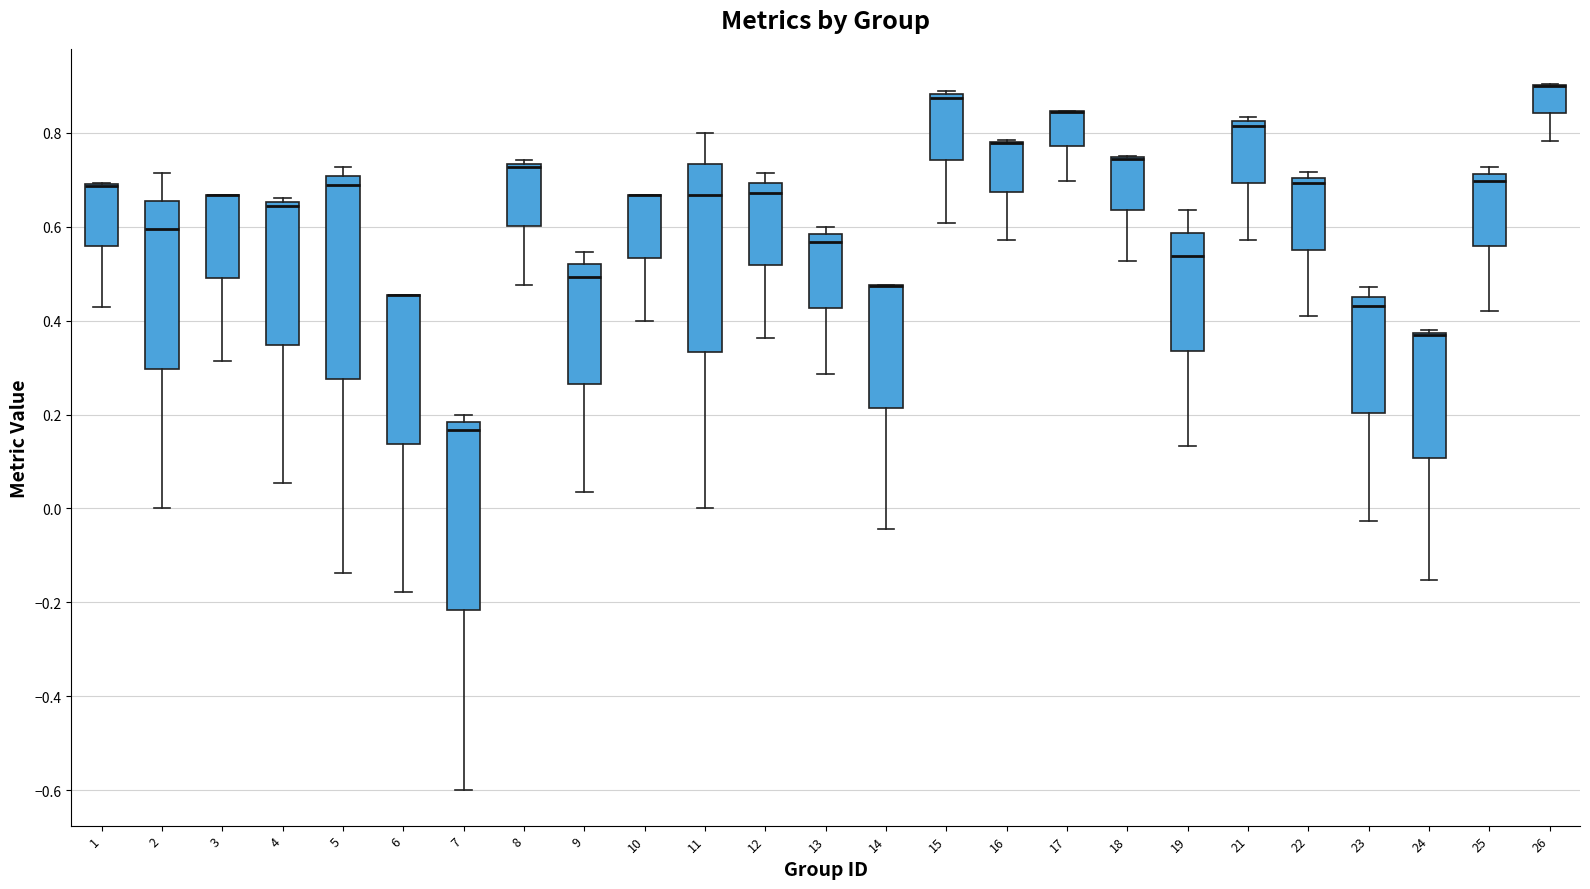

Reading left to right, transcribe this box plot: for each box, give where its median line is, the range the box spans, and where its two whiskers end, as read against the y-axis. The values are not printed on the chart, so give them approximately, as read against the axis.

1: median 0.68 (drawn on the box's upper edge), box 0.56 to 0.70, whiskers 0.42 to 0.70
2: median 0.60, box 0.30 to 0.66, whiskers 0.00 to 0.72
3: median 0.66 (drawn on the box's upper edge), box 0.50 to 0.66, whiskers 0.32 to 0.66
4: median 0.64, box 0.34 to 0.66, whiskers 0.06 to 0.66 (just above the box's upper edge)
5: median 0.68, box 0.28 to 0.70, whiskers -0.14 to 0.72
6: median 0.46 (drawn on the box's upper edge), box 0.14 to 0.46, whiskers -0.18 to 0.46
7: median 0.16, box -0.22 to 0.18, whiskers -0.60 to 0.20
8: median 0.72, box 0.60 to 0.74, whiskers 0.48 to 0.74 (just above the box's upper edge)
9: median 0.50, box 0.26 to 0.52, whiskers 0.04 to 0.54
10: median 0.66 (drawn on the box's upper edge), box 0.54 to 0.66, whiskers 0.40 to 0.66
11: median 0.66, box 0.34 to 0.74, whiskers 0.00 to 0.80
12: median 0.68, box 0.52 to 0.70, whiskers 0.36 to 0.72
13: median 0.56, box 0.42 to 0.58, whiskers 0.28 to 0.60
14: median 0.48 (drawn on the box's upper edge), box 0.22 to 0.48, whiskers -0.04 to 0.48
15: median 0.88 (just below the box's upper edge), box 0.74 to 0.88, whiskers 0.60 to 0.88 (just above the box's upper edge)
16: median 0.78 (drawn on the box's upper edge), box 0.68 to 0.78, whiskers 0.58 to 0.78
17: median 0.84 (drawn on the box's upper edge), box 0.78 to 0.84, whiskers 0.70 to 0.84
18: median 0.74 (drawn on the box's upper edge), box 0.64 to 0.74, whiskers 0.52 to 0.76
19: median 0.54, box 0.34 to 0.58, whiskers 0.14 to 0.64
21: median 0.82 (just below the box's upper edge), box 0.70 to 0.82, whiskers 0.58 to 0.84
22: median 0.70 (just below the box's upper edge), box 0.56 to 0.70, whiskers 0.40 to 0.72
23: median 0.44, box 0.20 to 0.46, whiskers -0.02 to 0.48
24: median 0.36 (drawn on the box's upper edge), box 0.10 to 0.38, whiskers -0.16 to 0.38
25: median 0.70, box 0.56 to 0.72, whiskers 0.42 to 0.72 (just above the box's upper edge)
26: median 0.90 (drawn on the box's upper edge), box 0.84 to 0.90, whiskers 0.78 to 0.90